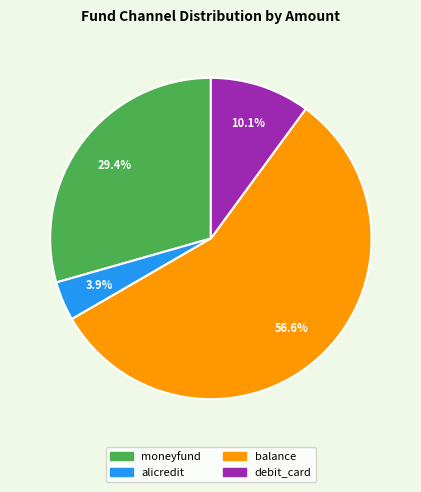

Is there any slice that represents more than half of the pie?

Yes